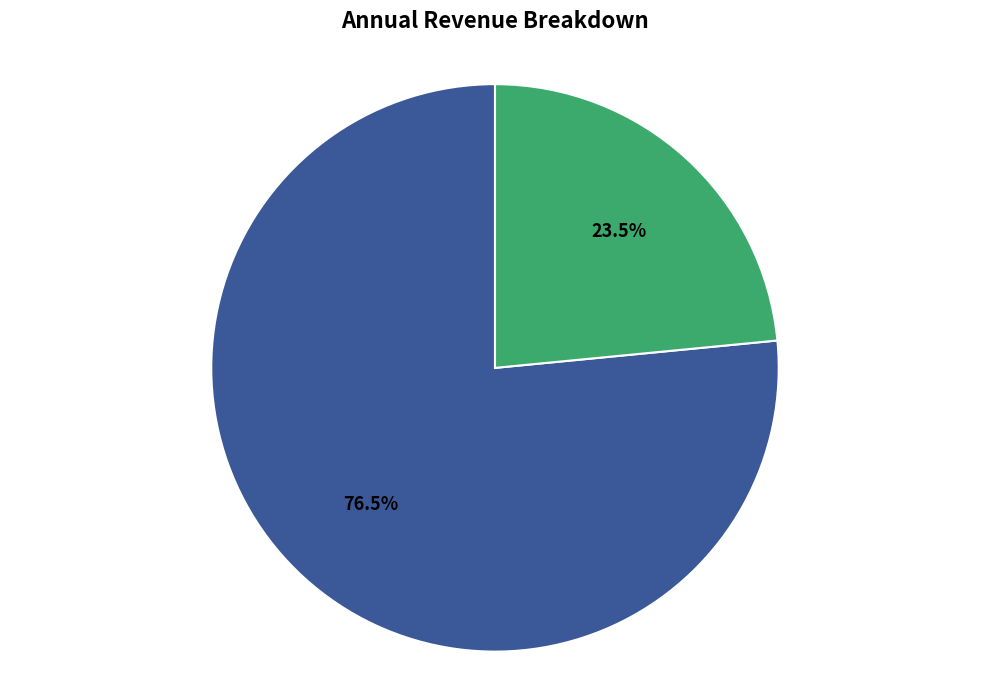

Is there any slice that represents more than half of the pie?

Yes